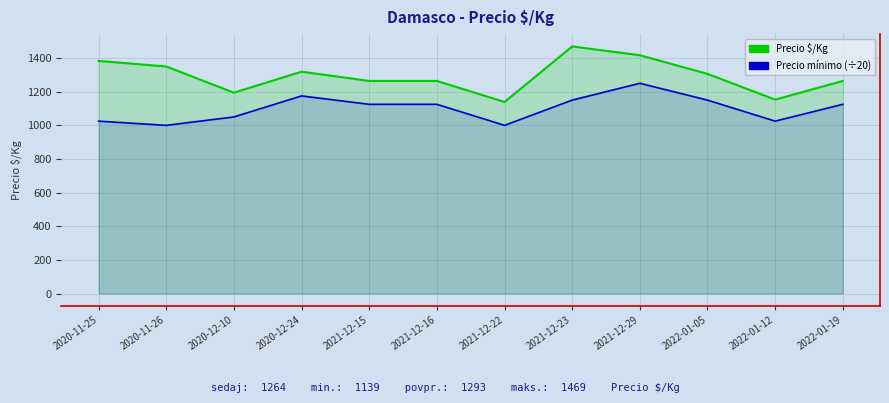

Which category has the lowest value across all series?

2020-11-26